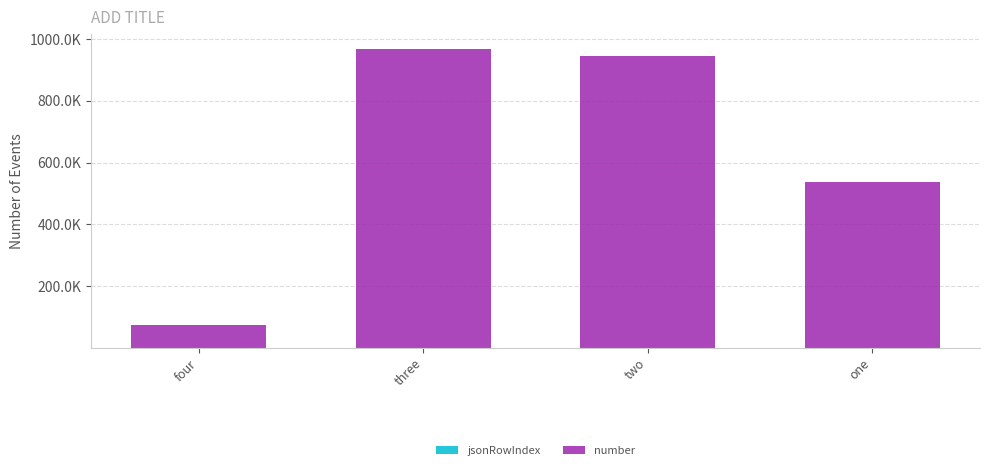

The value of jsonRowIndex at one is 4. True or false?

True